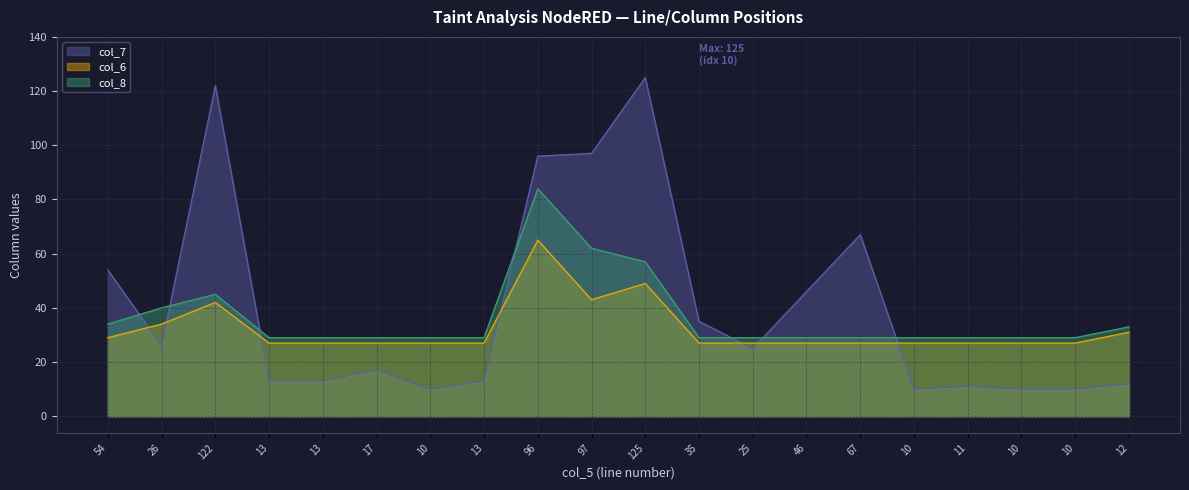

At how many categories does at least one series exceed 18?

20